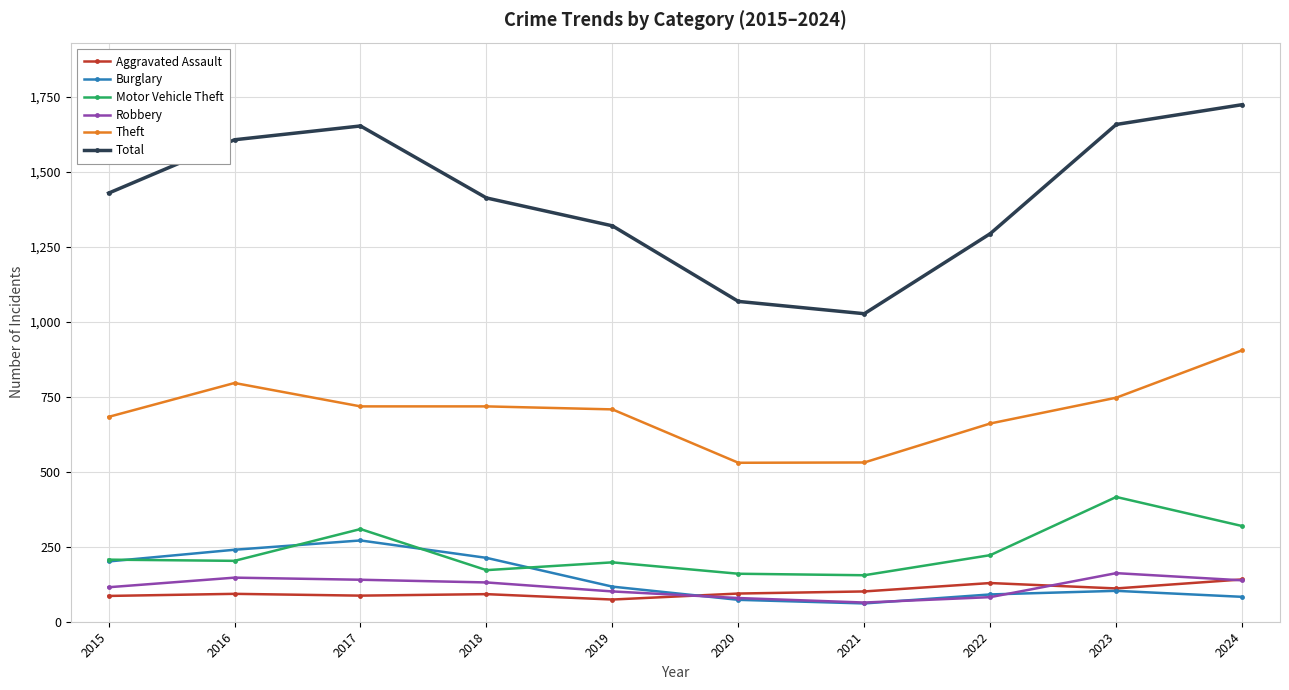

What is the value of the Robbery point at the 4th from the left?

131